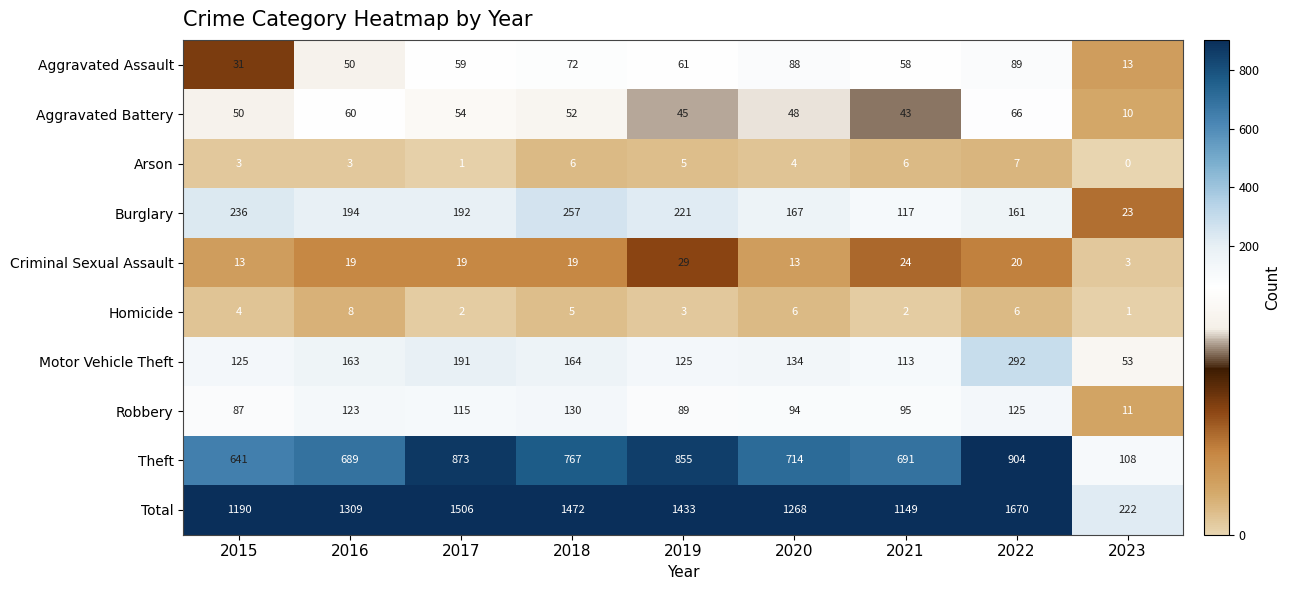

Which category has the lowest value in the Theft series?

2023